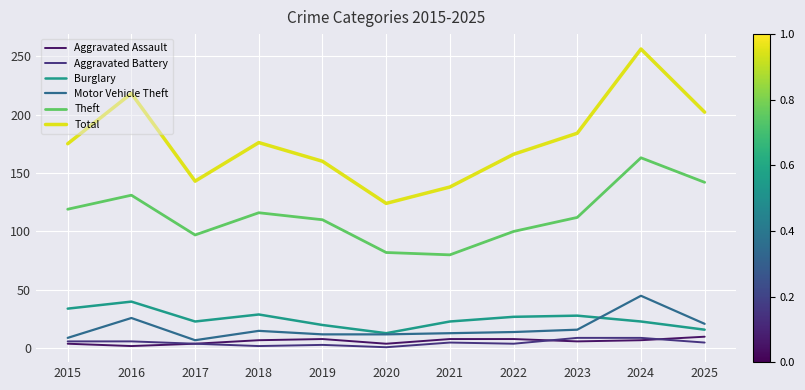

What is the sum of the Aggravated Battery values at 2017 and 2024?

13